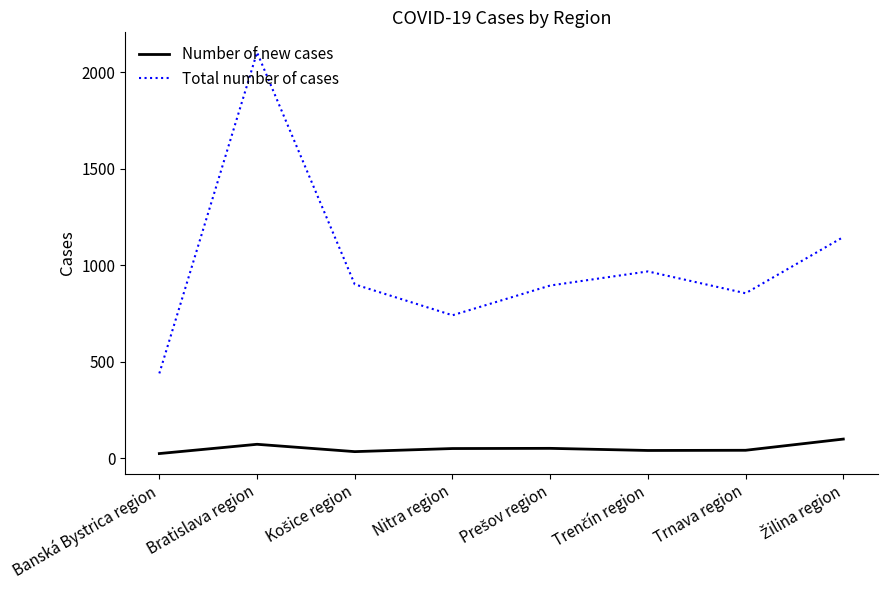

What is the lowest value of the Total number of cases series?

440